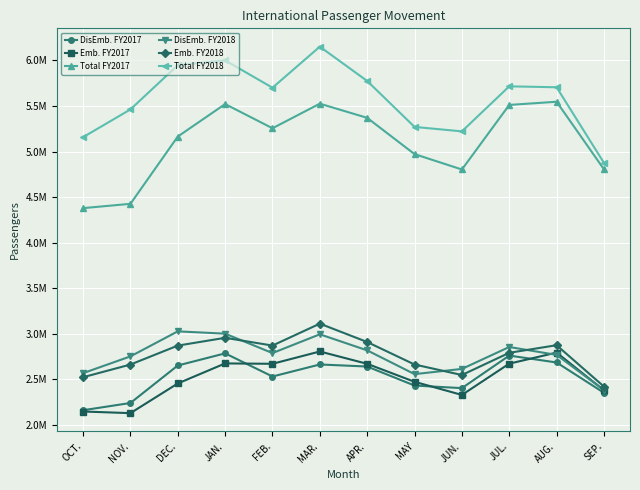

What is the label of the 9th point from the right?

JAN.